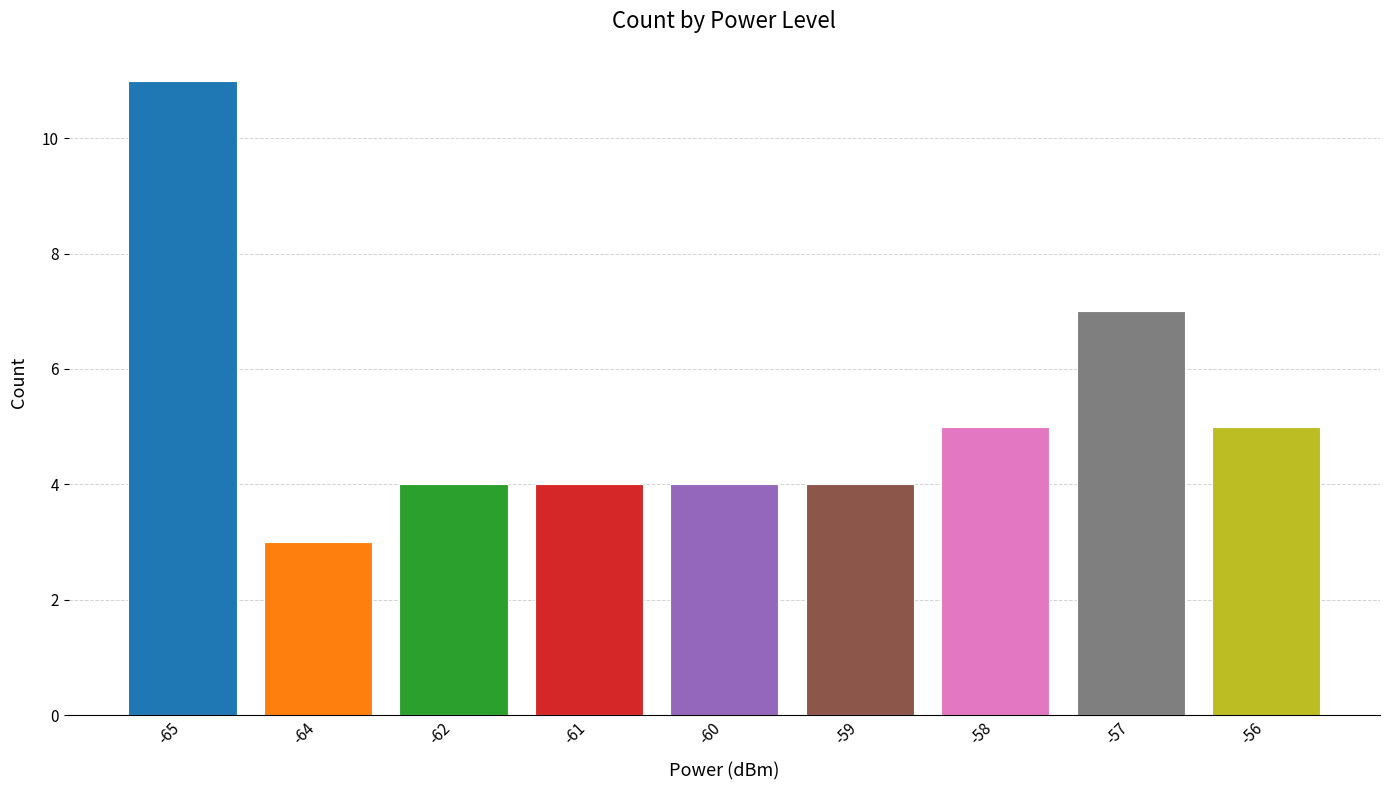

What is the average value?

5